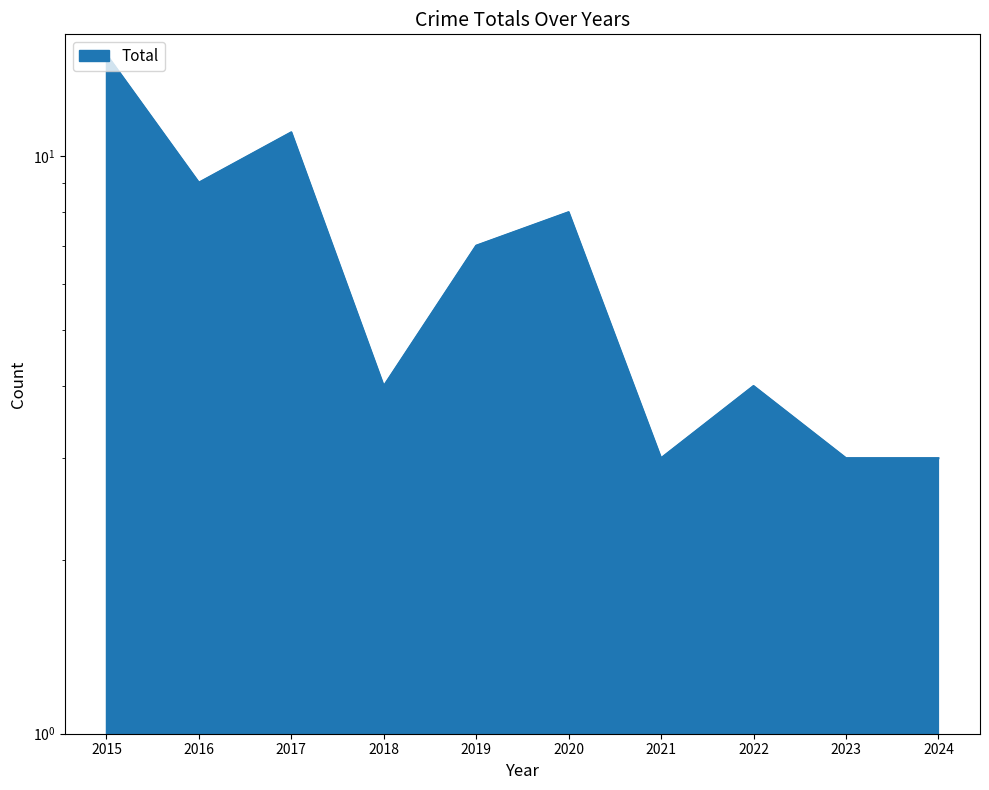

Where does the data first go above 7?

2015